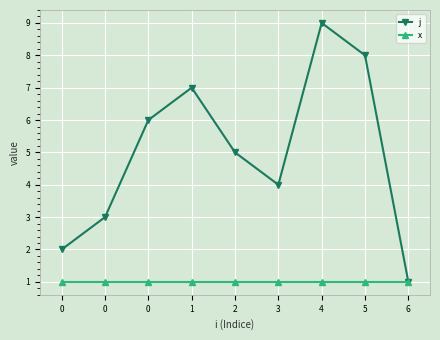

True or false: x and j cross at least once.

False